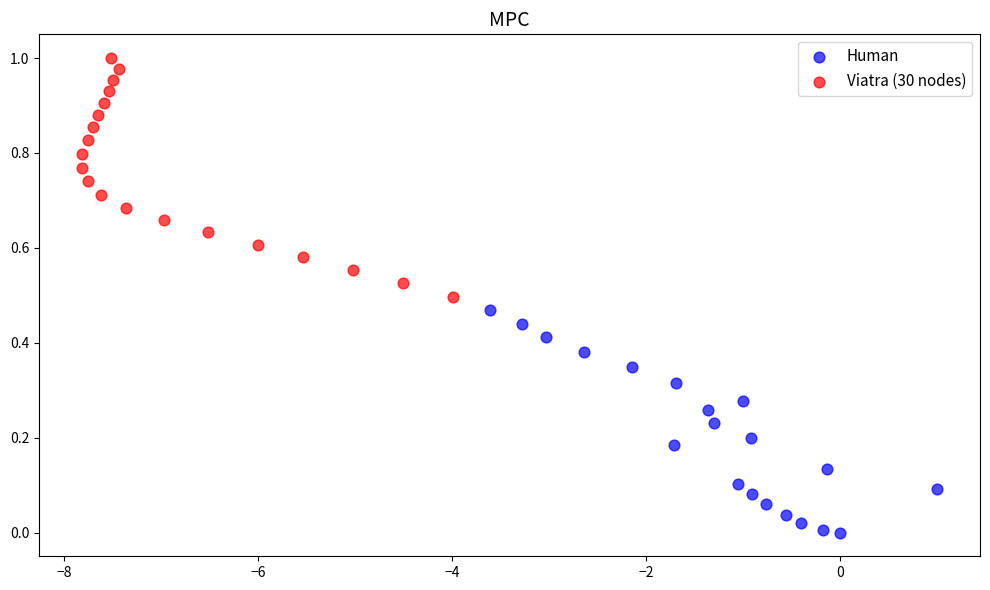

Which series reaches the maximum Y coordinate?

Viatra (30 nodes)